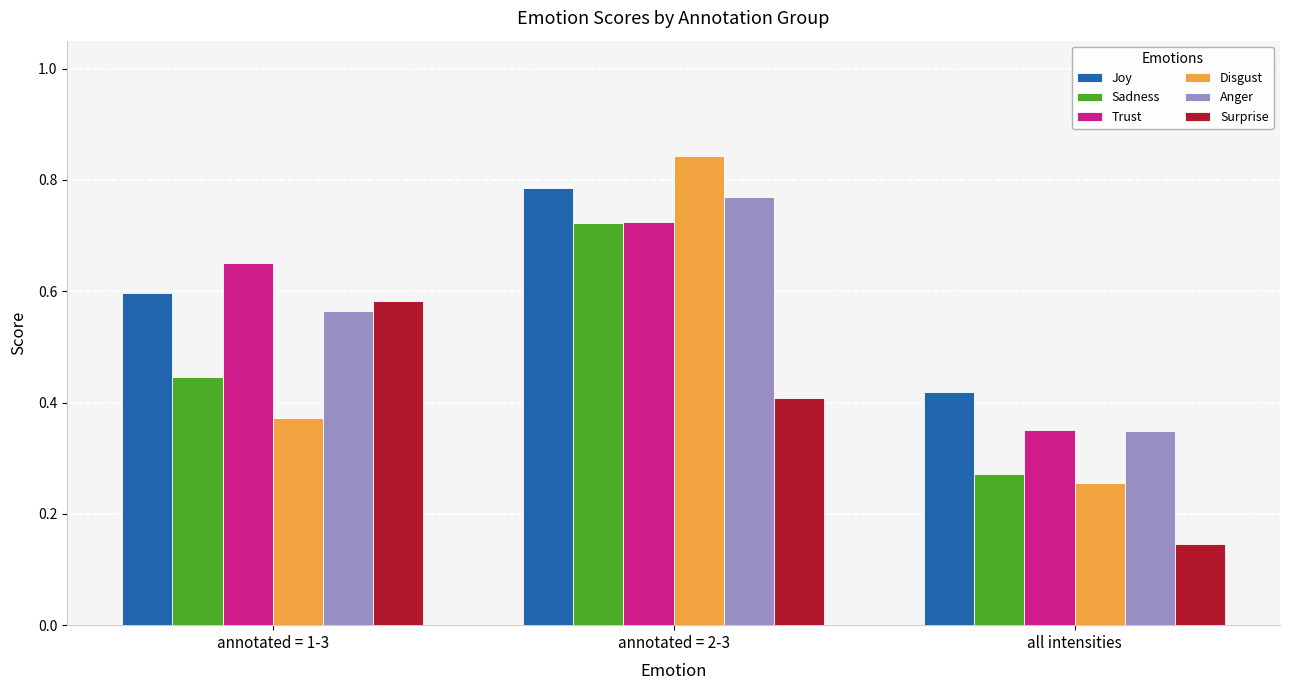

List the labels in order of Anger value, largest first.

annotated = 2-3, annotated = 1-3, all intensities